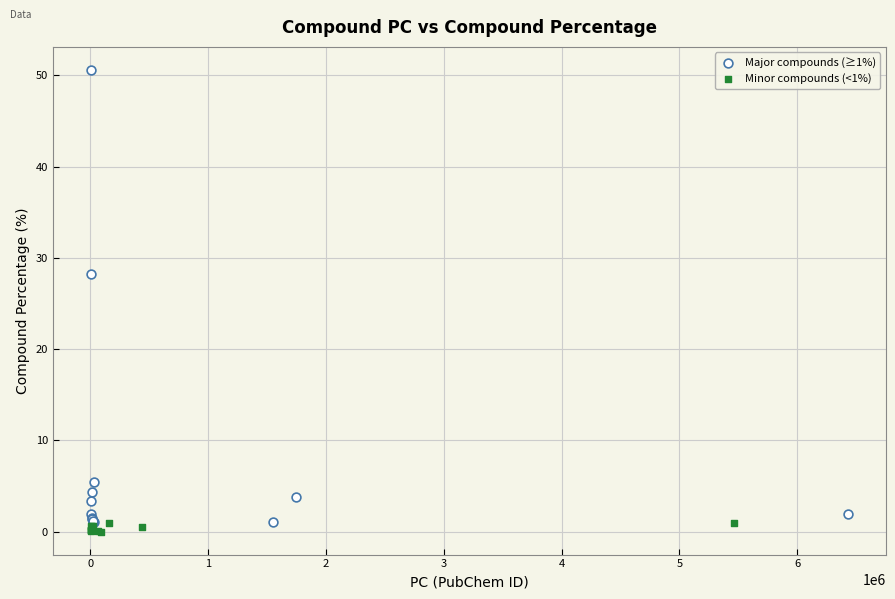

Which series contains the lowest Y value?

Minor compounds (<1%)